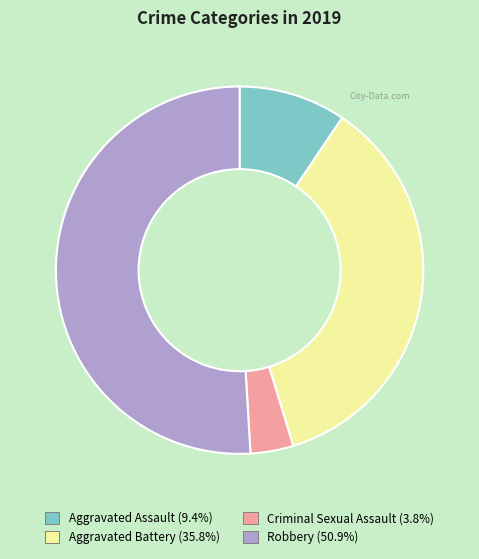

What is the smallest slice in the pie chart?

Criminal Sexual Assault